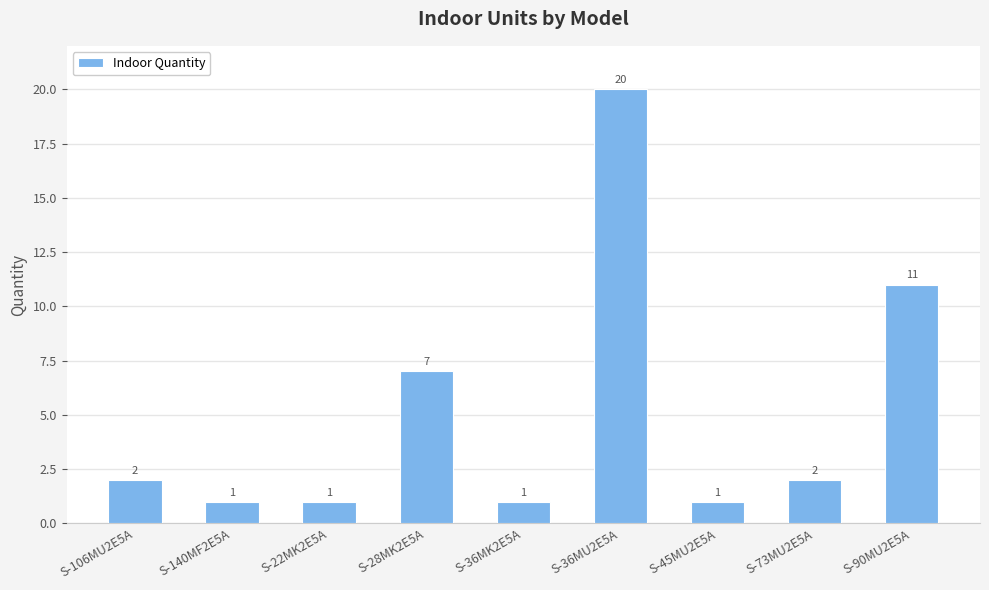

What is the label of the 2nd bar from the left?

S-140MF2E5A